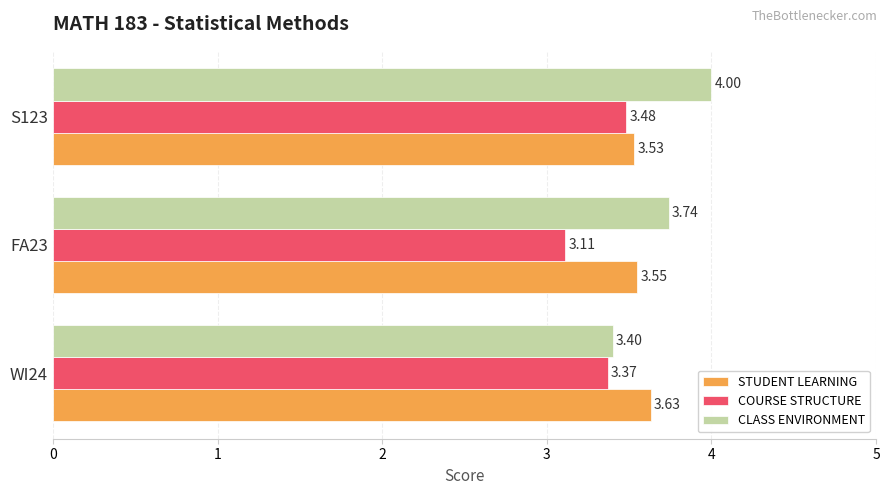

Between FA23 and S123, which series saw the biggest shift?

COURSE STRUCTURE